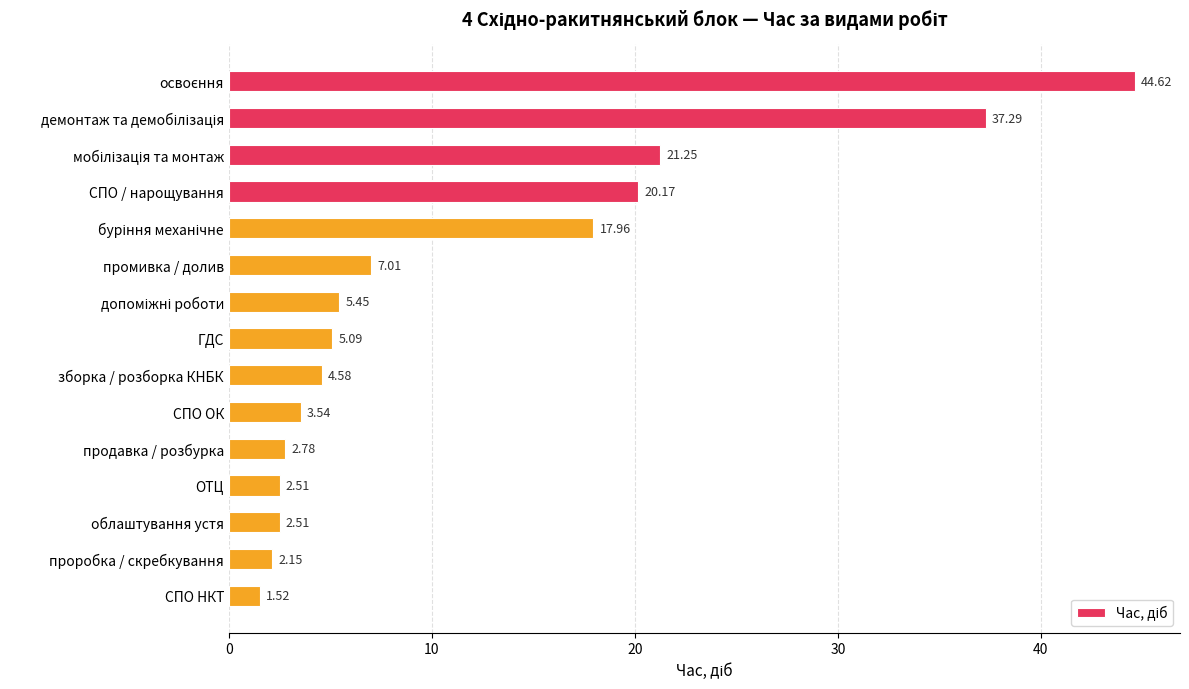

What is the change in value from ГДС to проробка / скребкування?

-2.9